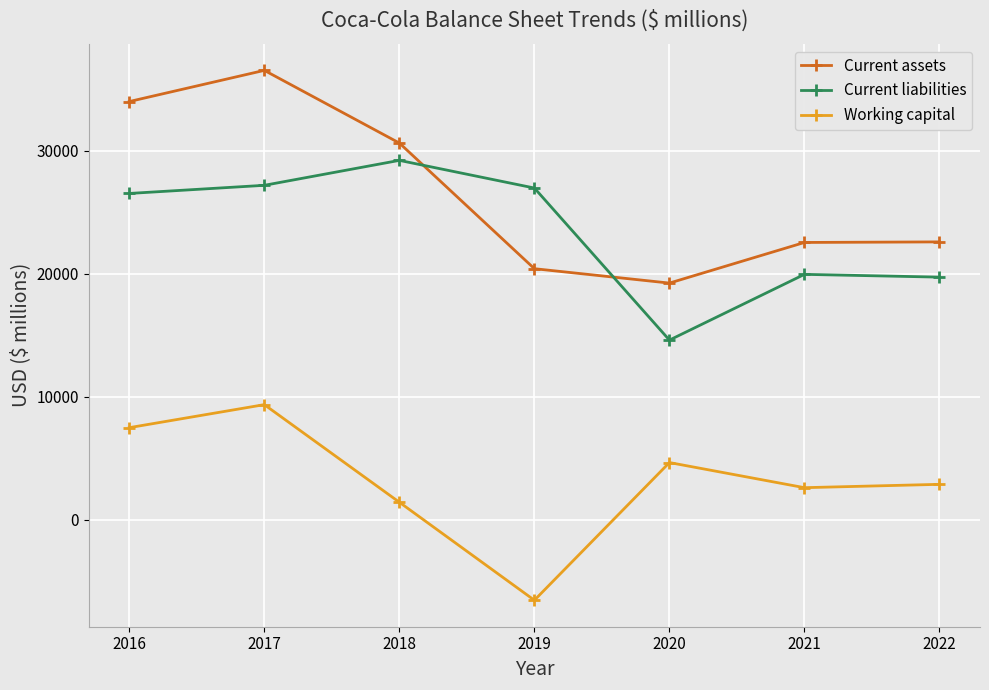

What is the total value across all series at 2022?

45182